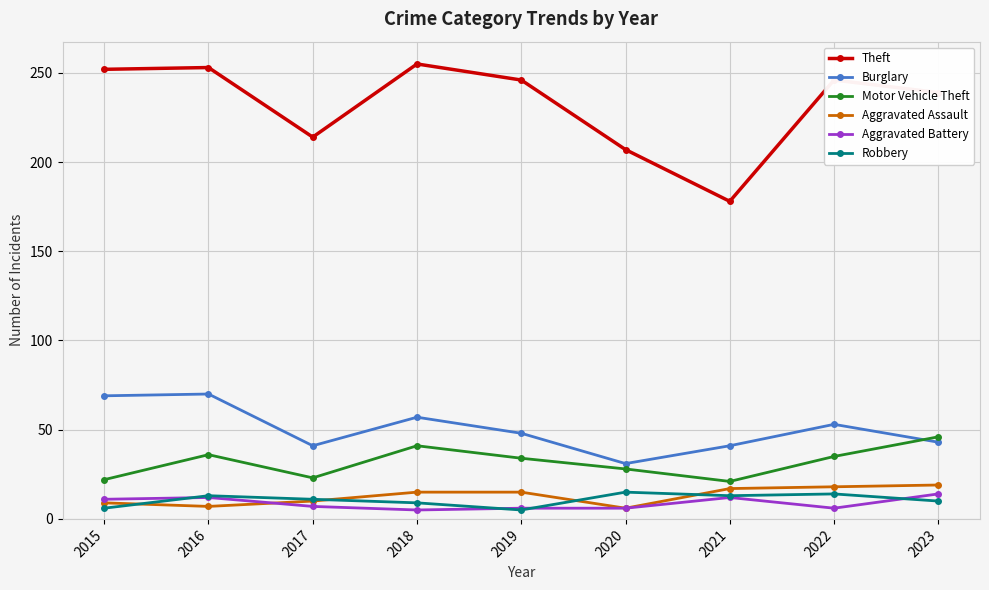

What is the value of the Aggravated Assault point at the 8th from the left?

18